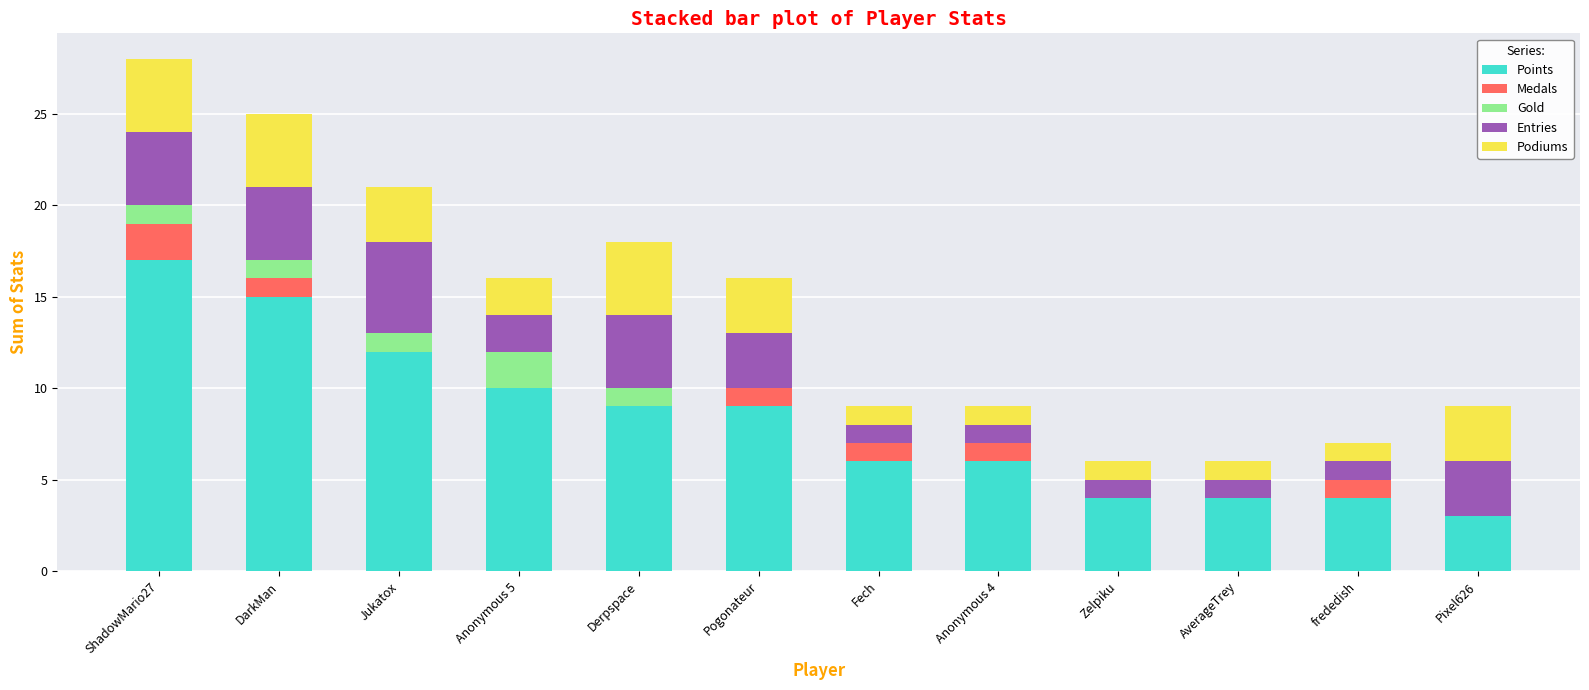

What is the total value across all series at DarkMan?

25